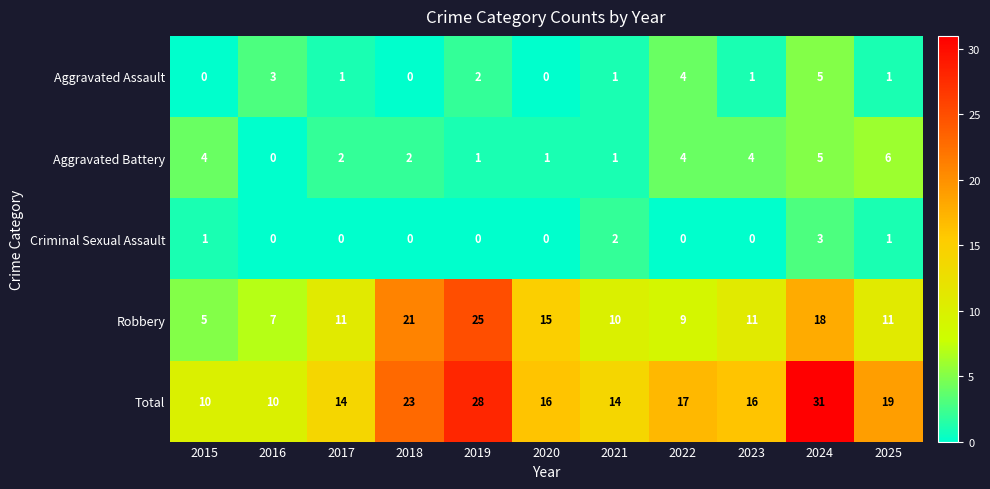

Which series has the largest range (max minus min)?

Total